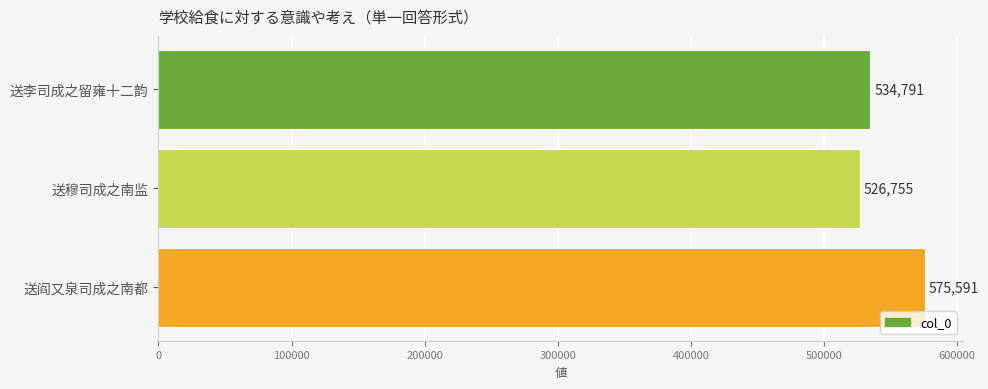

True or false: the data shows 273881 at 送李司成之留雍十二韵.

False